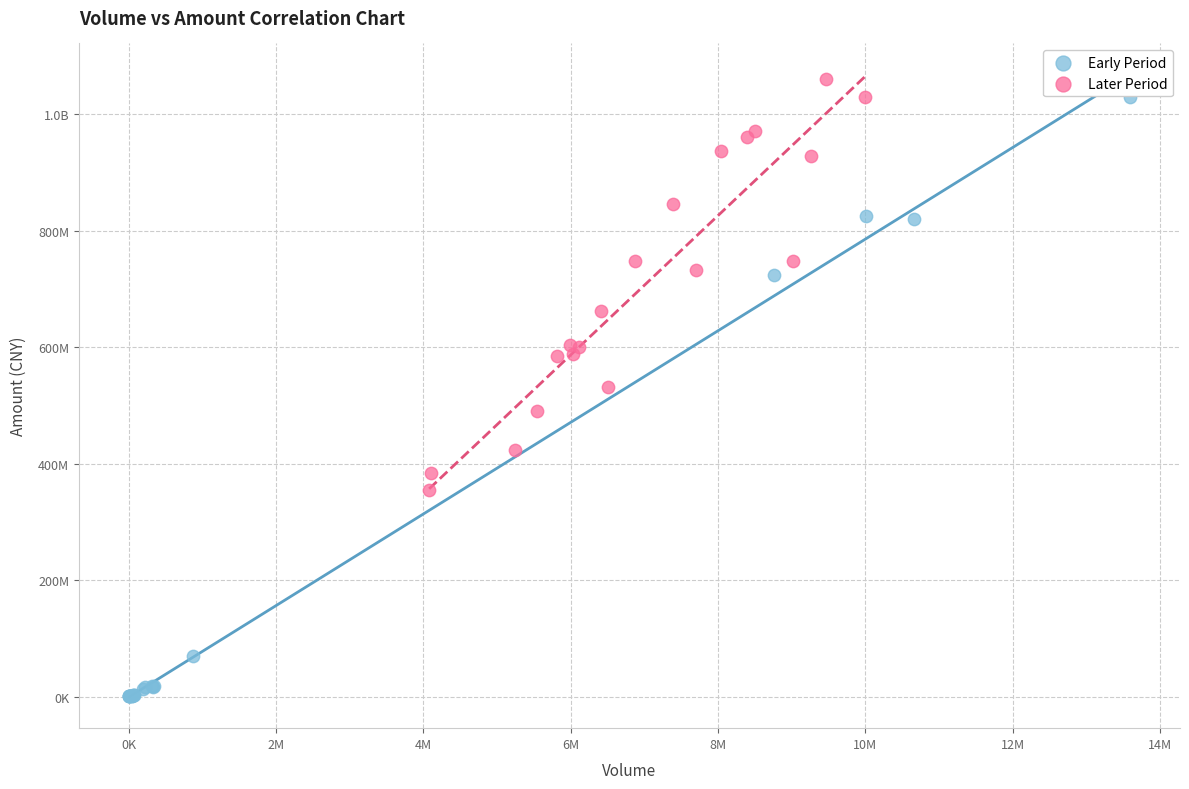

What are all the series names shown in the legend?

Early Period, Later Period